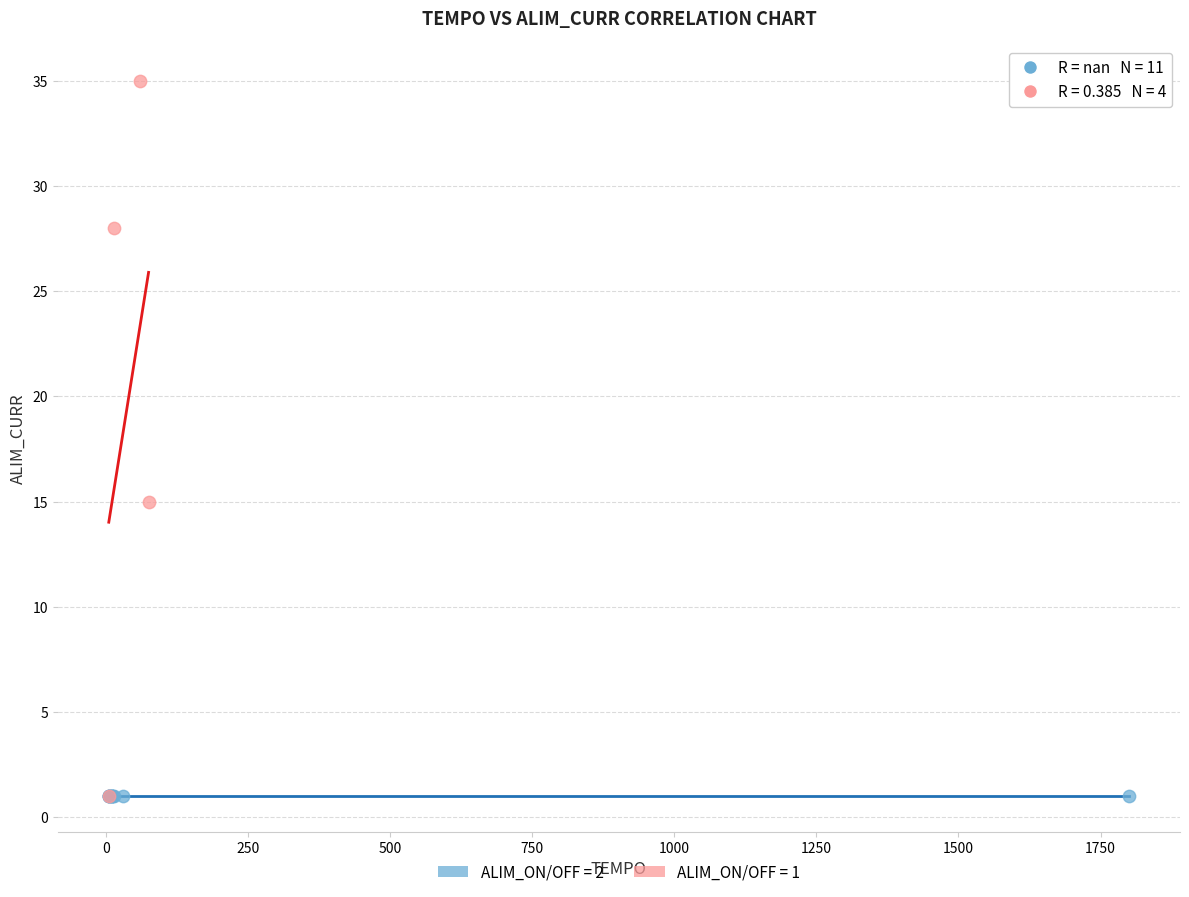

Which series reaches the maximum Y coordinate?

ALIM_ON/OFF = 1